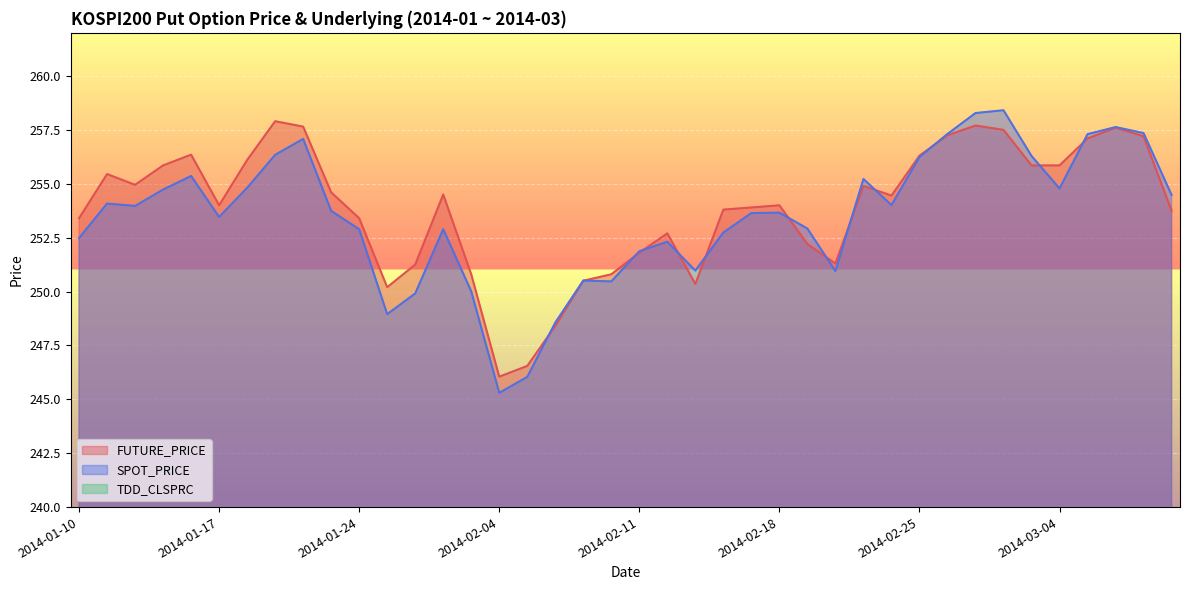

Which category has the lowest value in the FUTURE_PRICE series?

2014-02-04